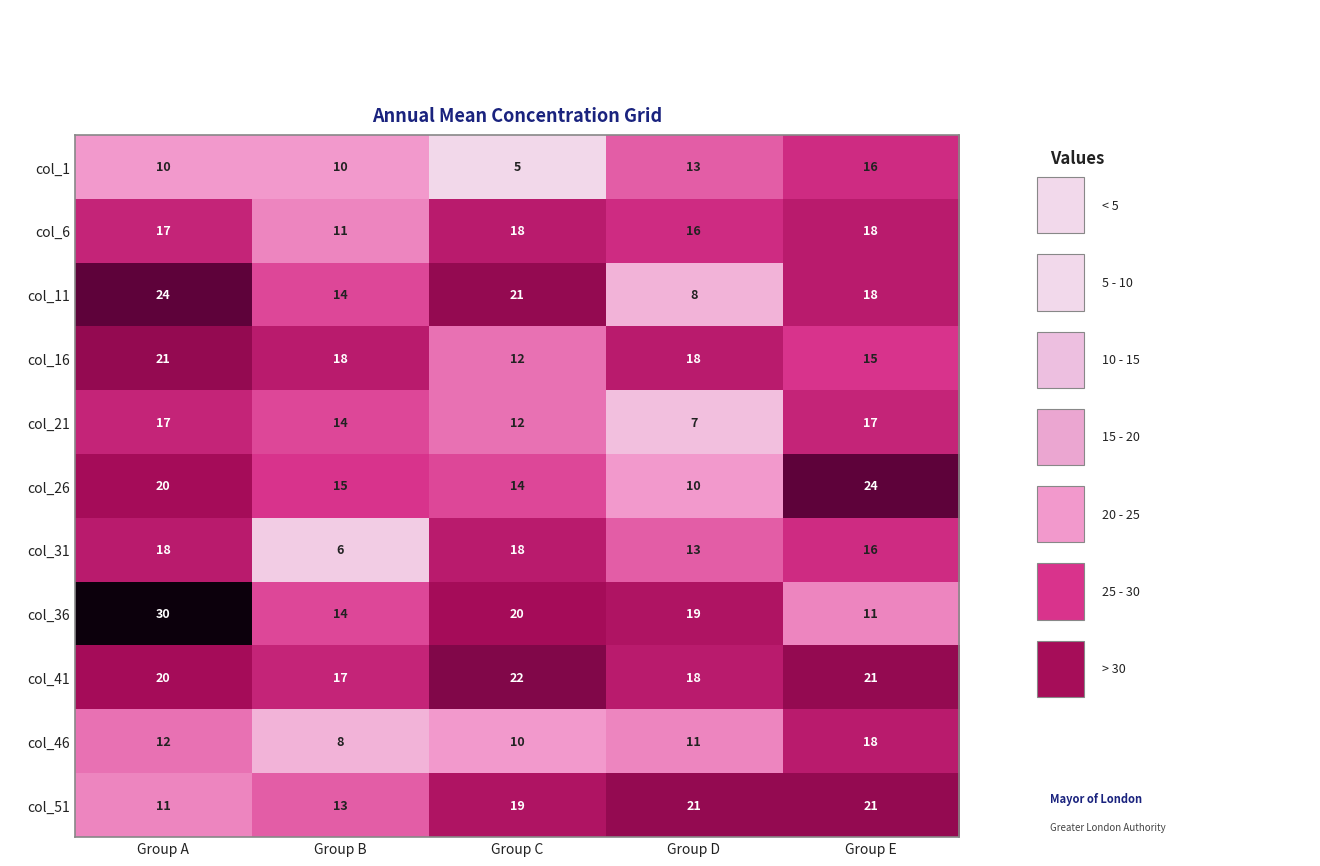

What is the spread (max minus min) of values at Group E?

13